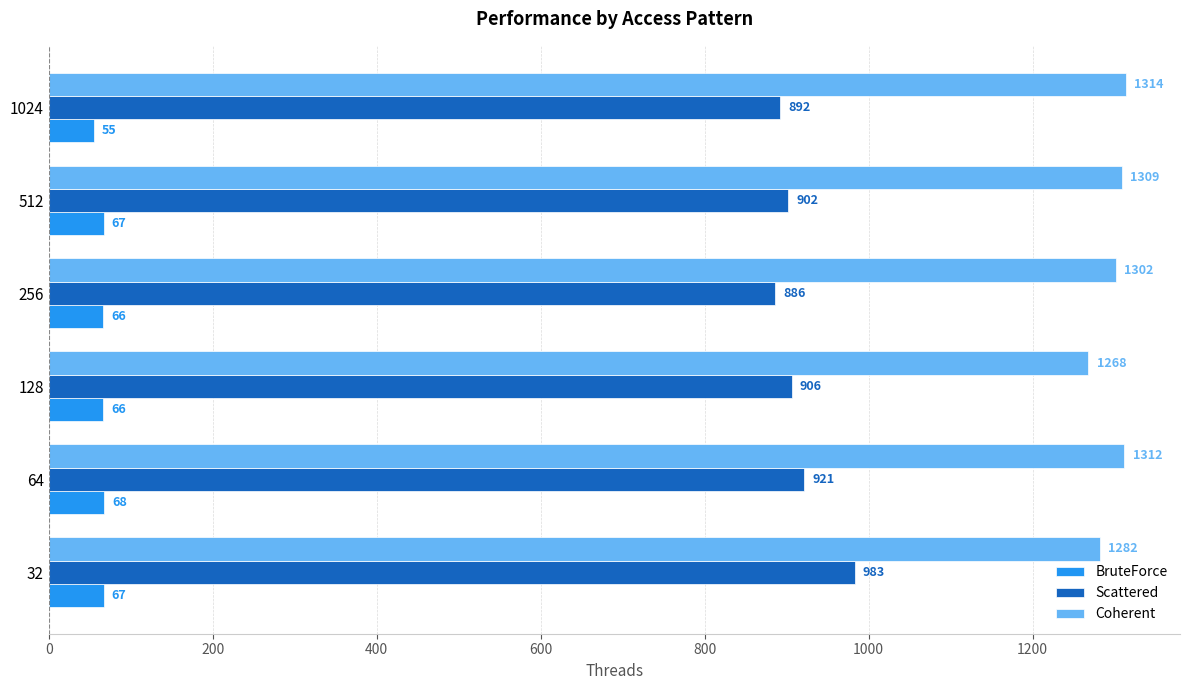

What is the average value of the Coherent series?

1298